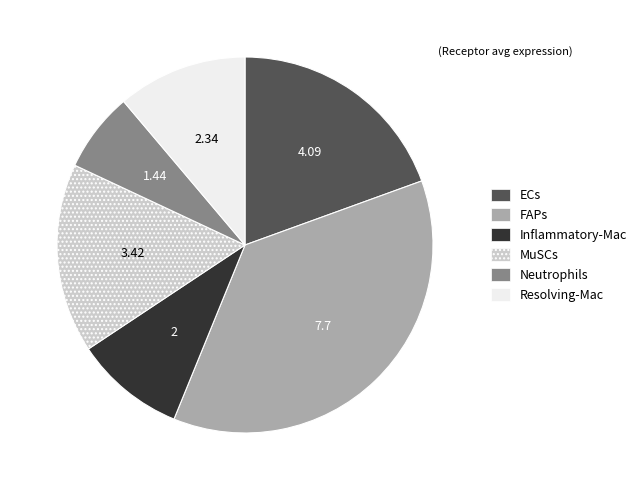

Count the number of slices in the pie.

6